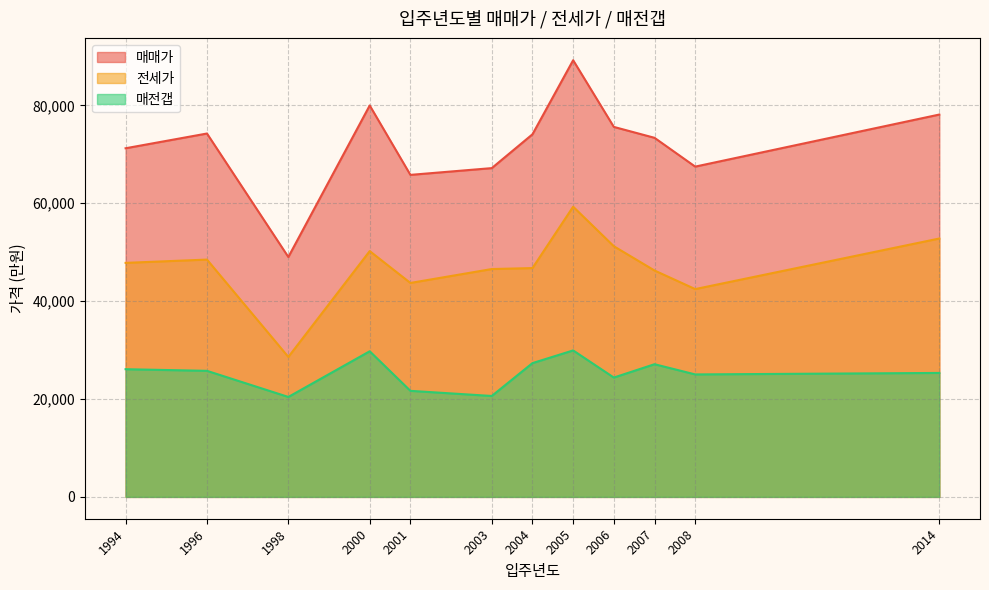

The value of 매전갭 at 2005 is 17887. True or false?

False